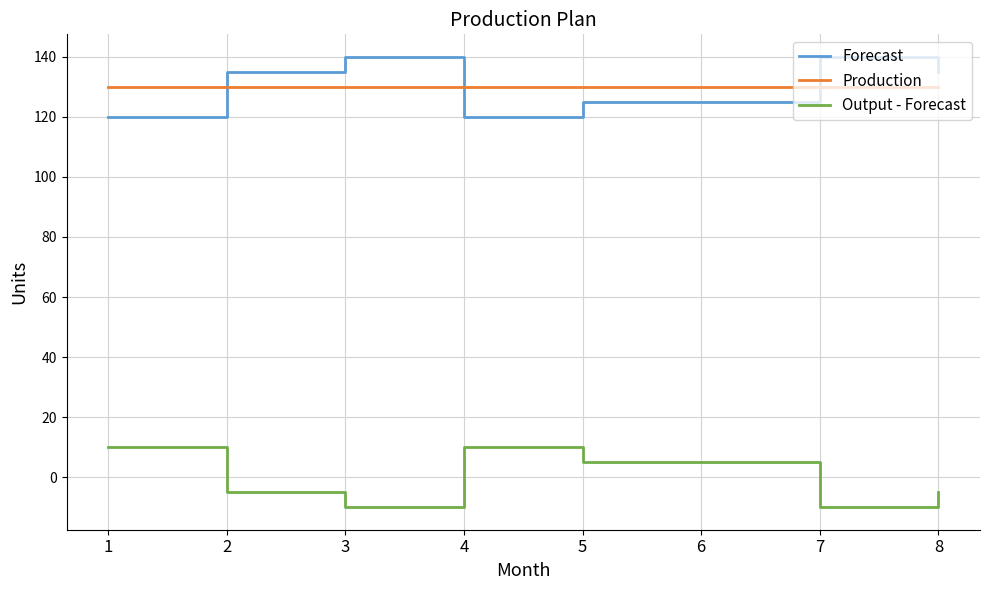

Is the value of Output - Forecast at 7 greater than the value of Production at 7?

No